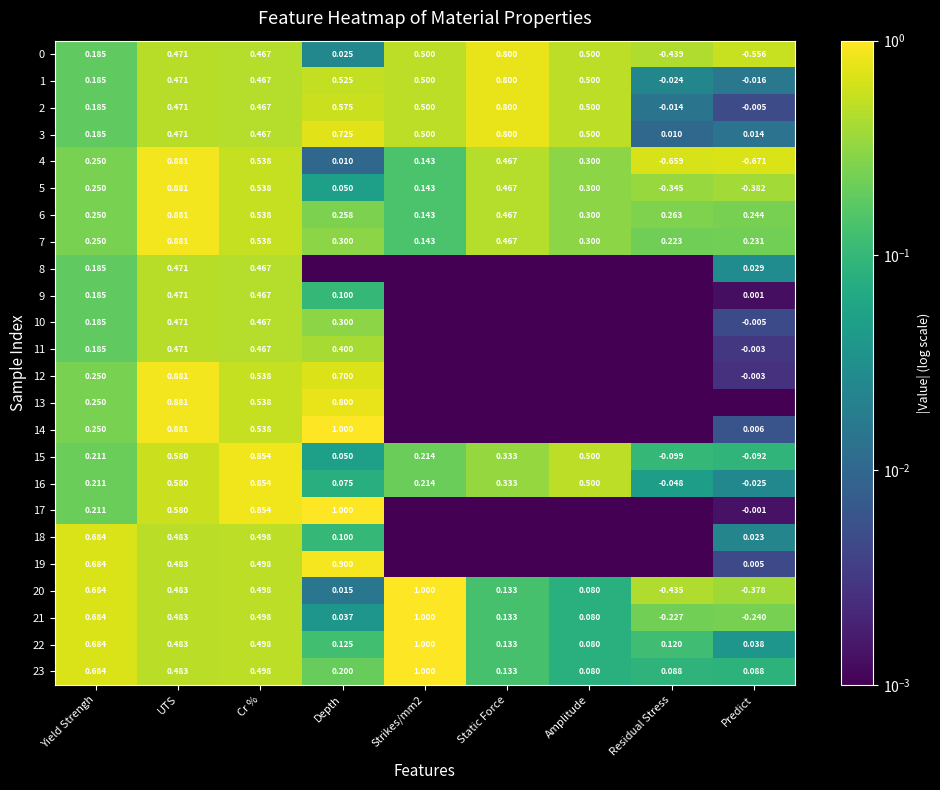

What is the highest value of the 18 series?

0.7